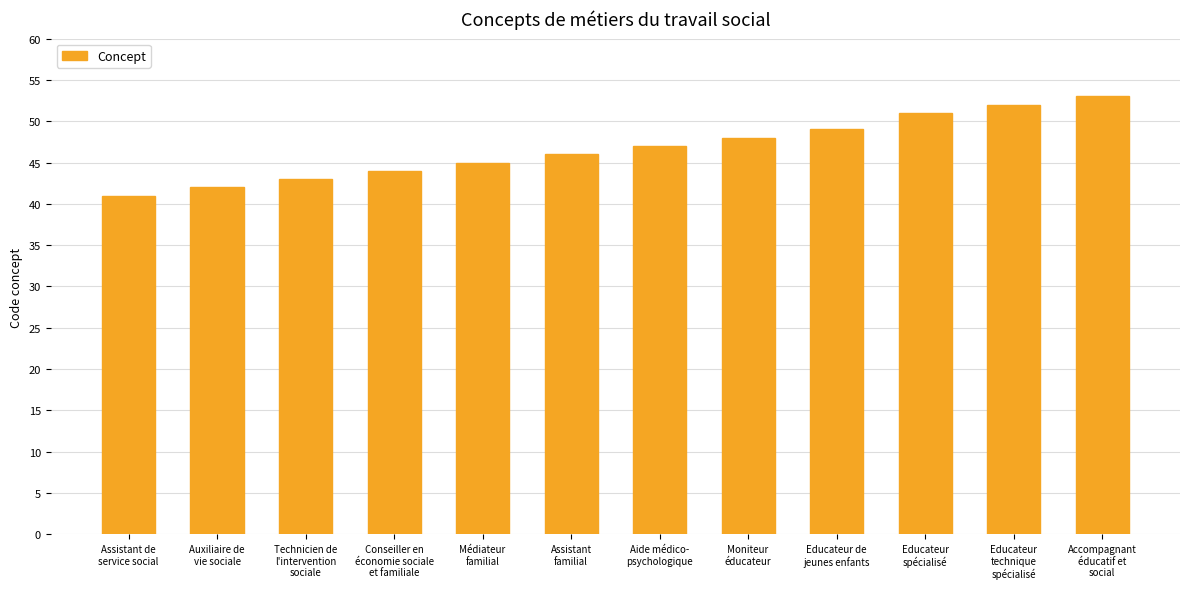

Reading left to right, list all the values displayed in this chart.

41	42	43	44	45	46	47	48	49	51	52	53